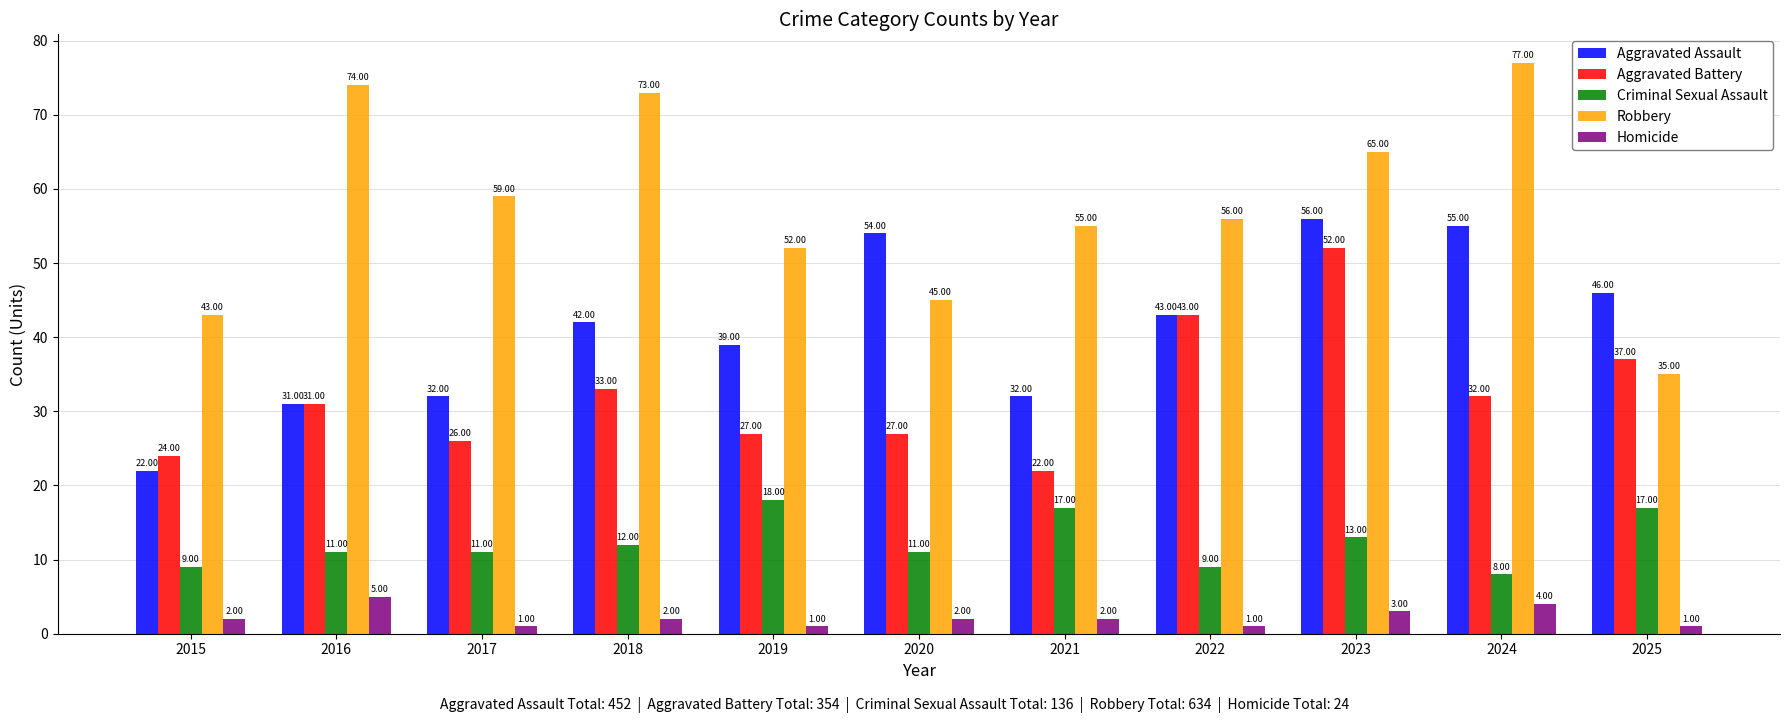

Which series changed the most between 2018 and 2024?

Aggravated Assault